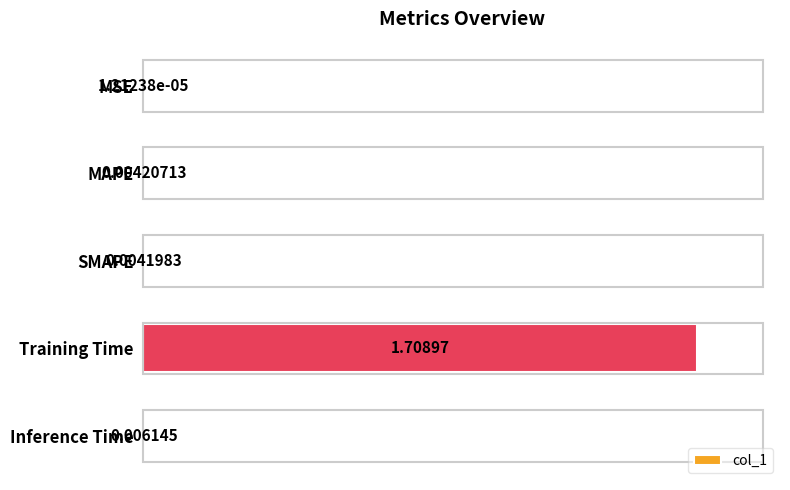

Which has a higher value, MAPE or Training Time?

Training Time